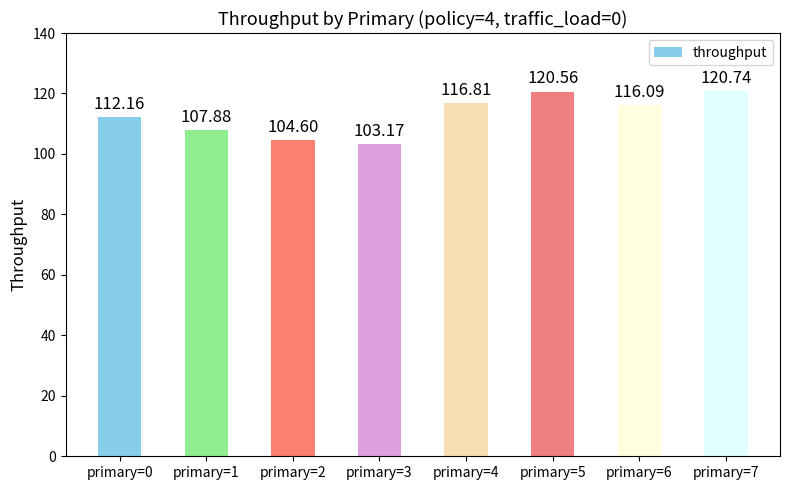

What is the value of the 7th bar from the left?

116.1